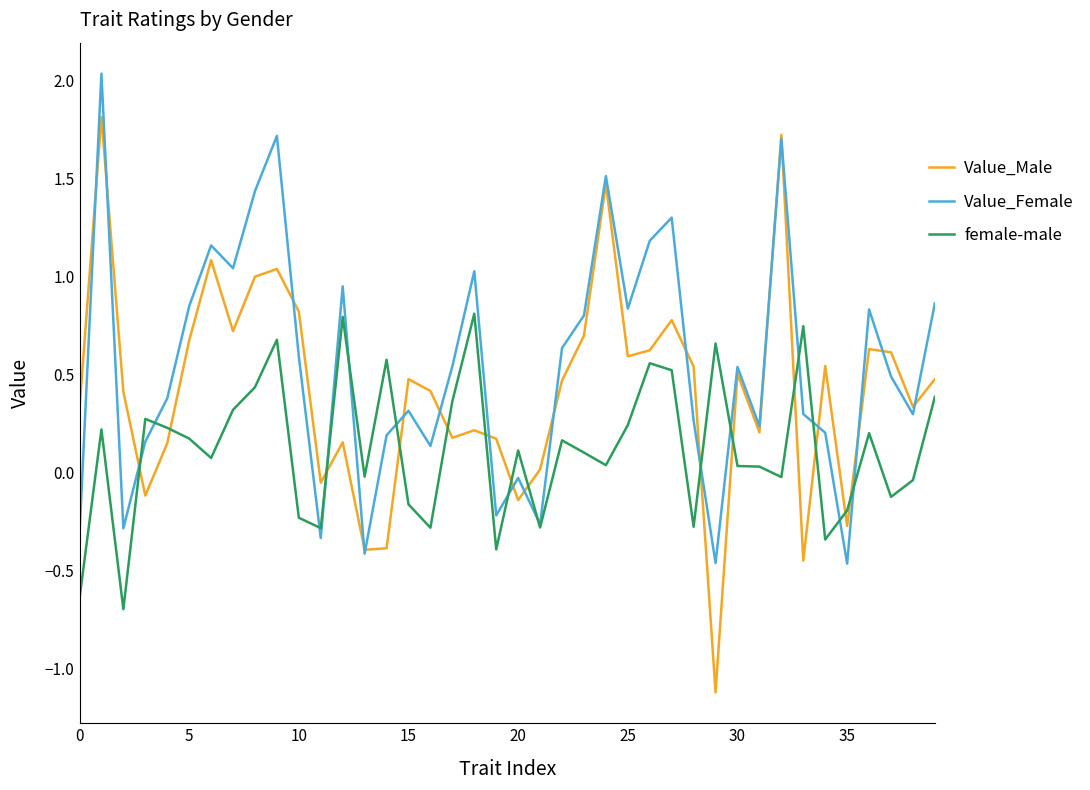

What is the minimum value for female-male?

-0.7